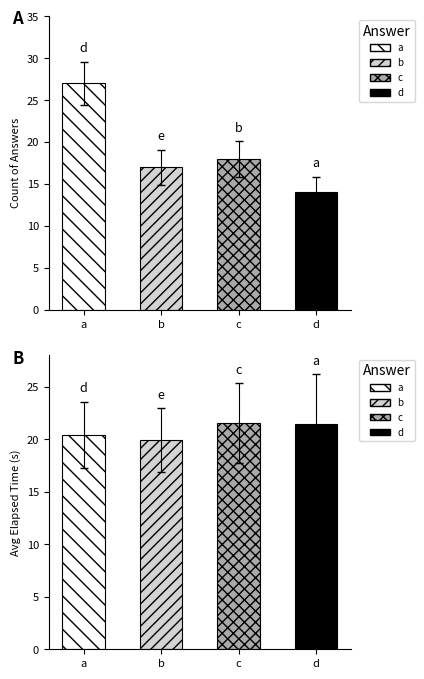

At which label does Count first exceed 18?

a